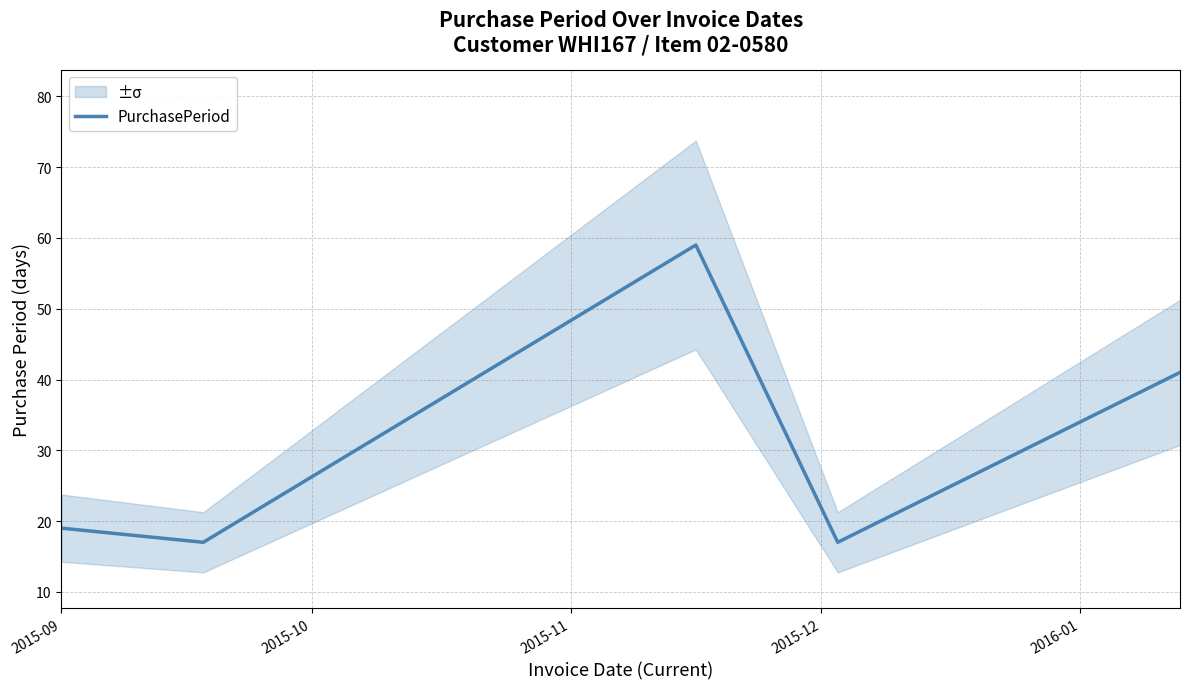

What is the label of the 5th point from the right?

2015-09